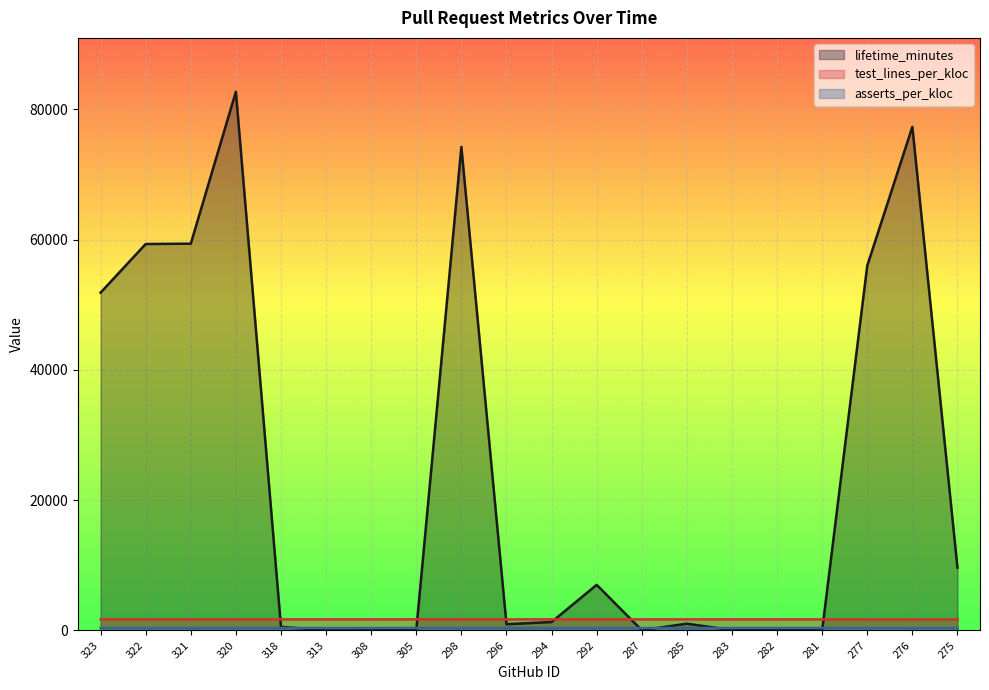

At which label is test_lines_per_kloc closest to 1688?

287